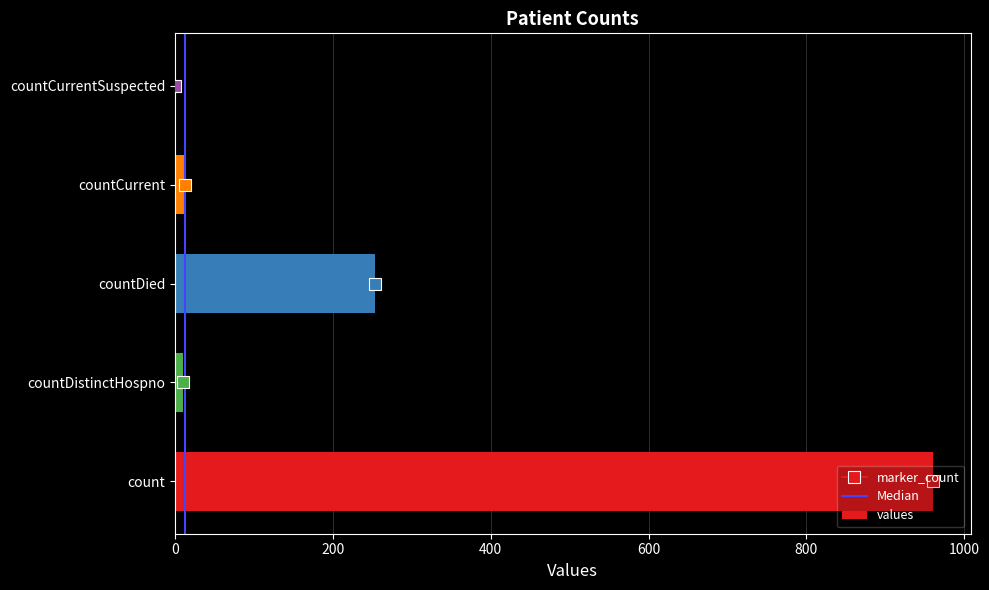

The value at countDied is 94. True or false?

False